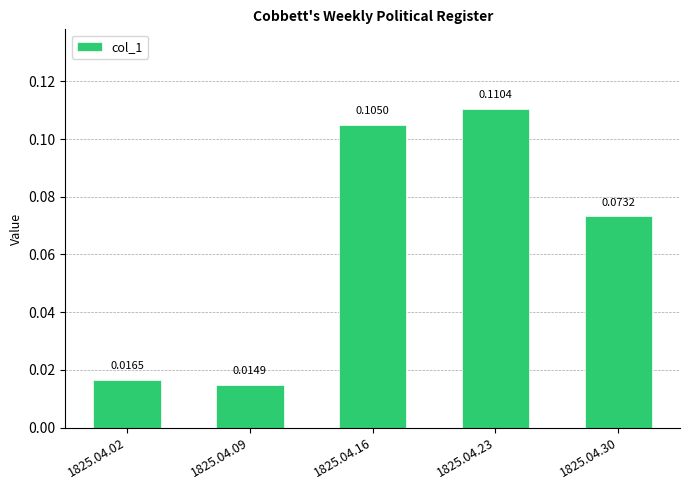

How many bars are there in total?

5